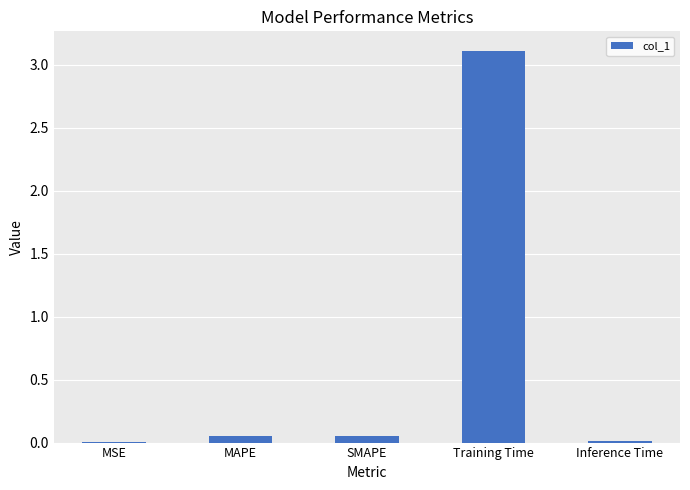

What is the greatest value displayed?

3.1